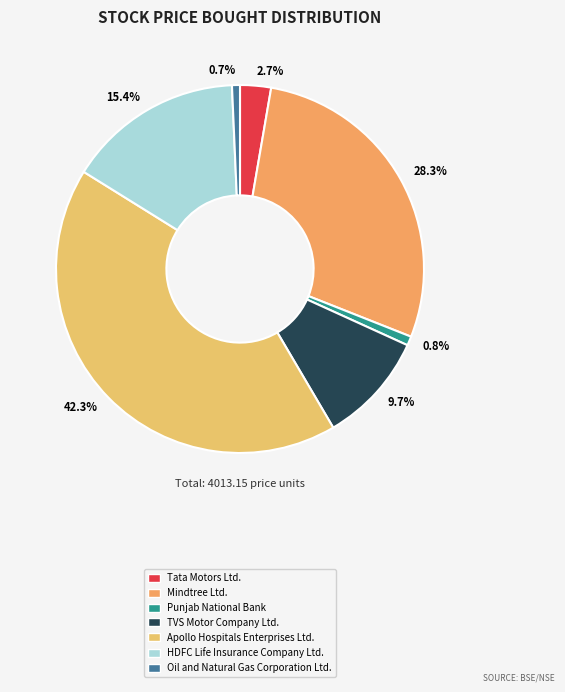

Combined, what portion of the pie is TVS Motor Company Ltd. and Tata Motors Ltd.?

12.5%